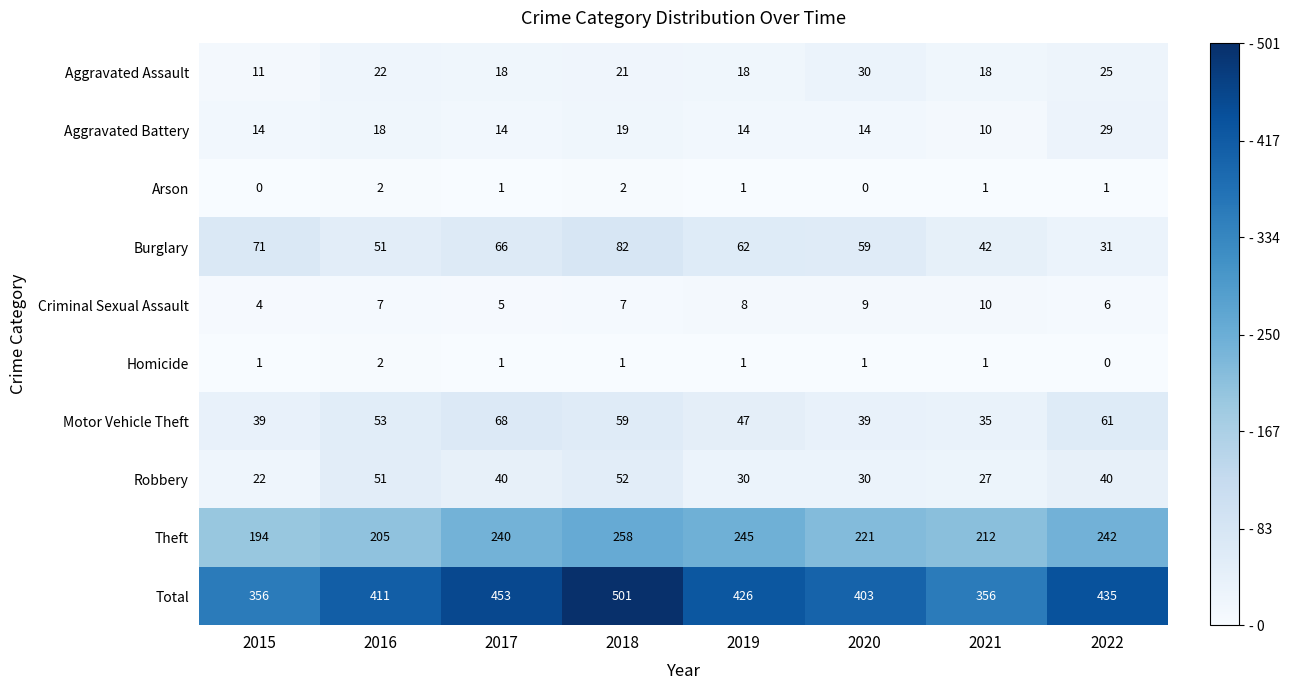

How many Criminal Sexual Assault values are between 6 and 9?

5